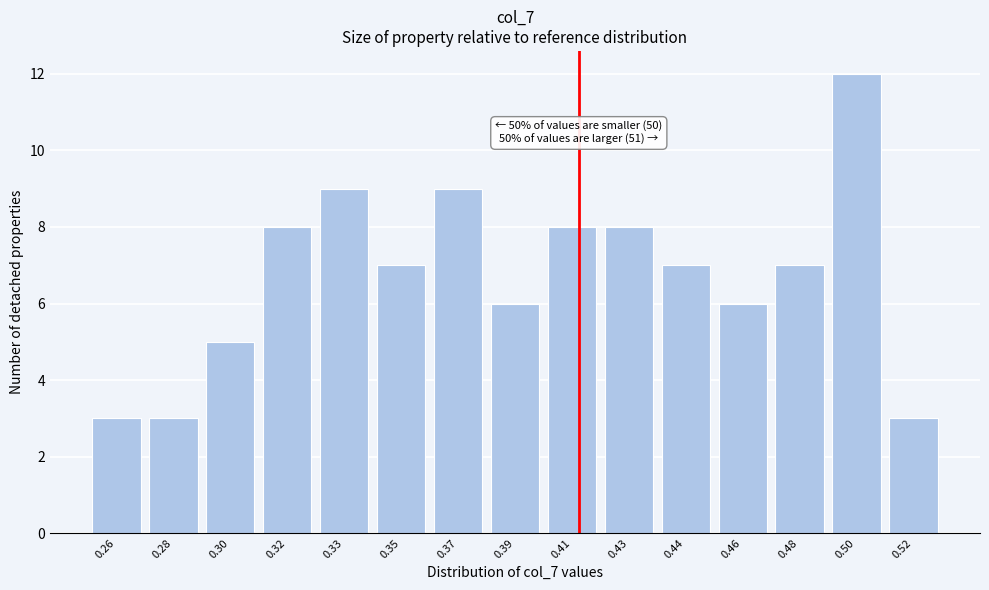

Reading left to right, extract all data points from this chart.

0.26=3	0.28=3	0.30=5	0.32=8	0.33=9	0.35=7	0.37=9	0.39=6	0.41=8	0.43=8	0.44=7	0.46=6	0.48=7	0.50=12	0.52=3